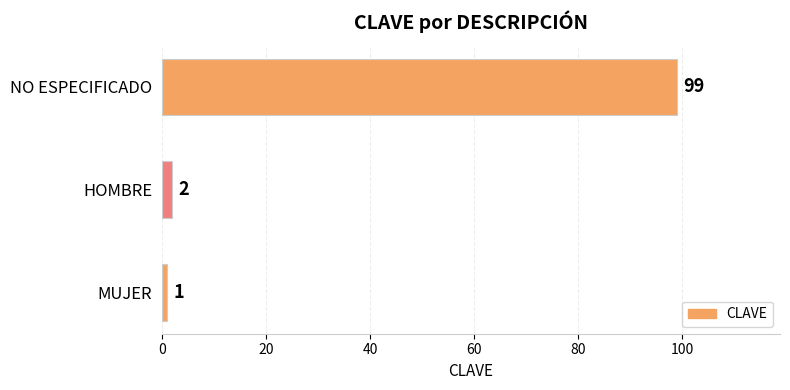

What is the difference between the maximum and minimum values?

98